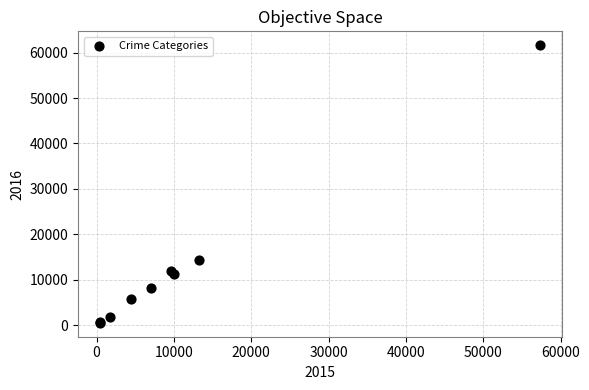

What Y value in the scatter plot is closest to 31068?

14289